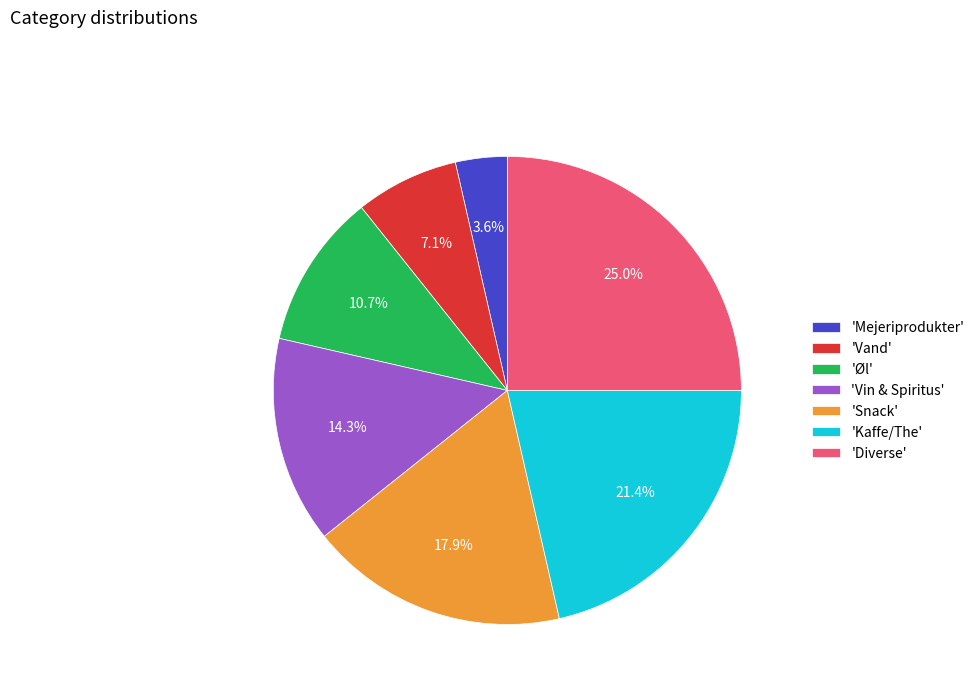

Rank the categories by value from lowest to highest.

'Mejeriprodukter', 'Vand', 'Øl', 'Vin & Spiritus', 'Snack', 'Kaffe/The', 'Diverse'